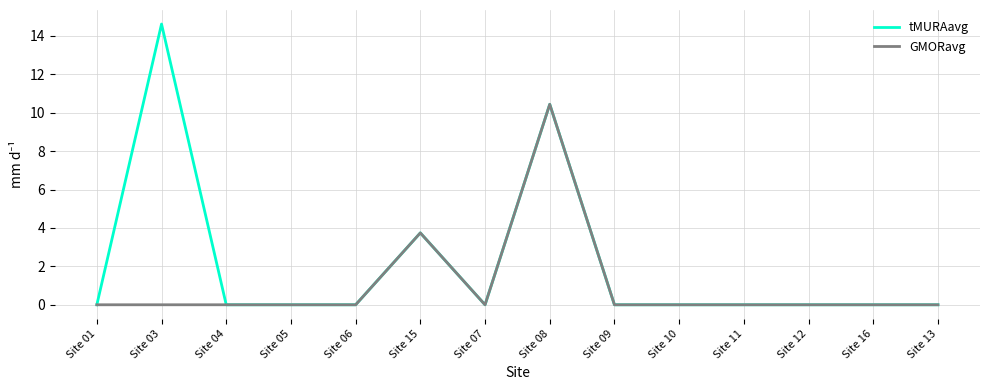

List the series in order of their peak value, lowest first.

GMORavg, tMURAavg